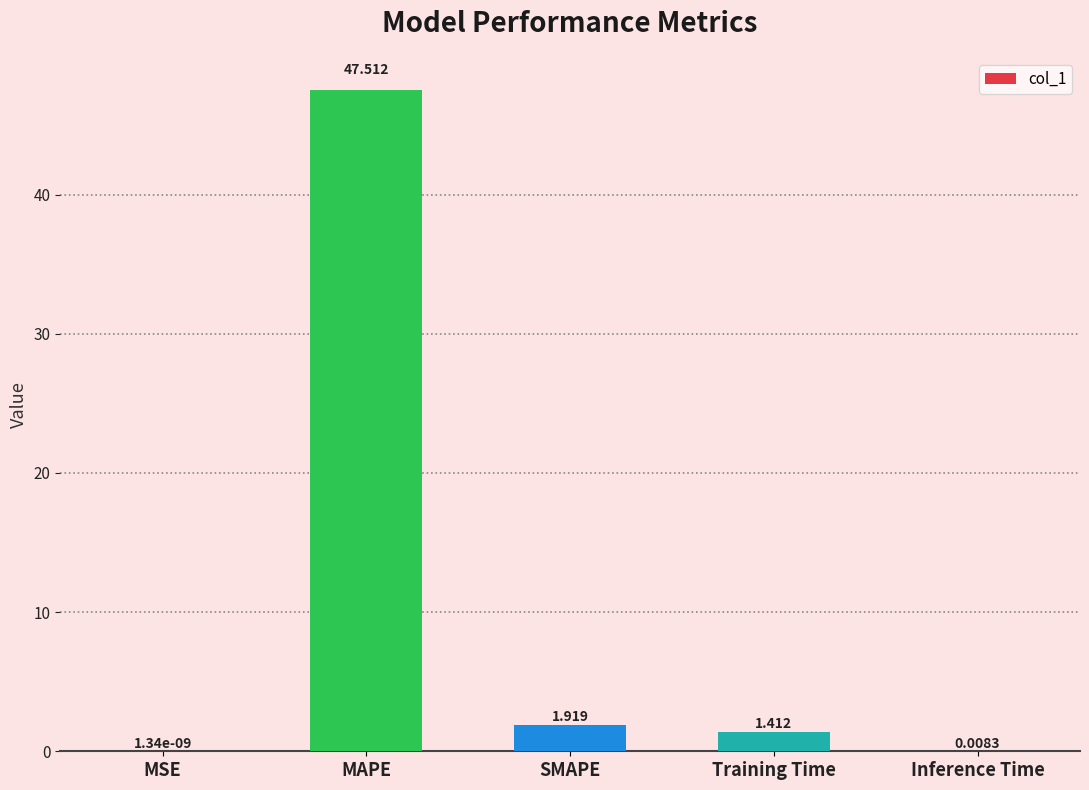

Which has a higher value, MSE or MAPE?

MAPE